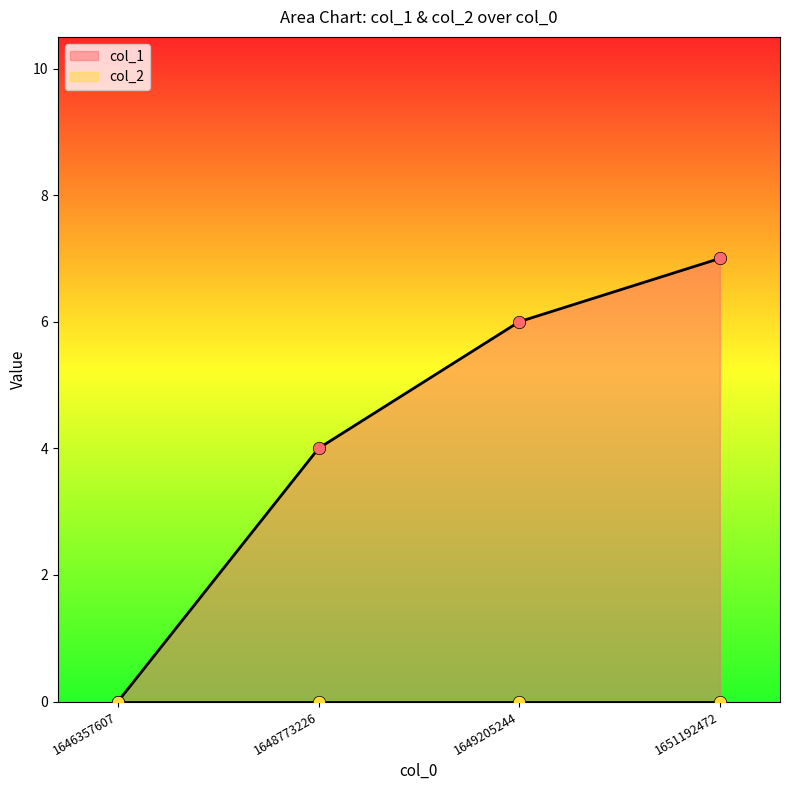

What is the change in value from 1648773226 to 1649205244?

+2